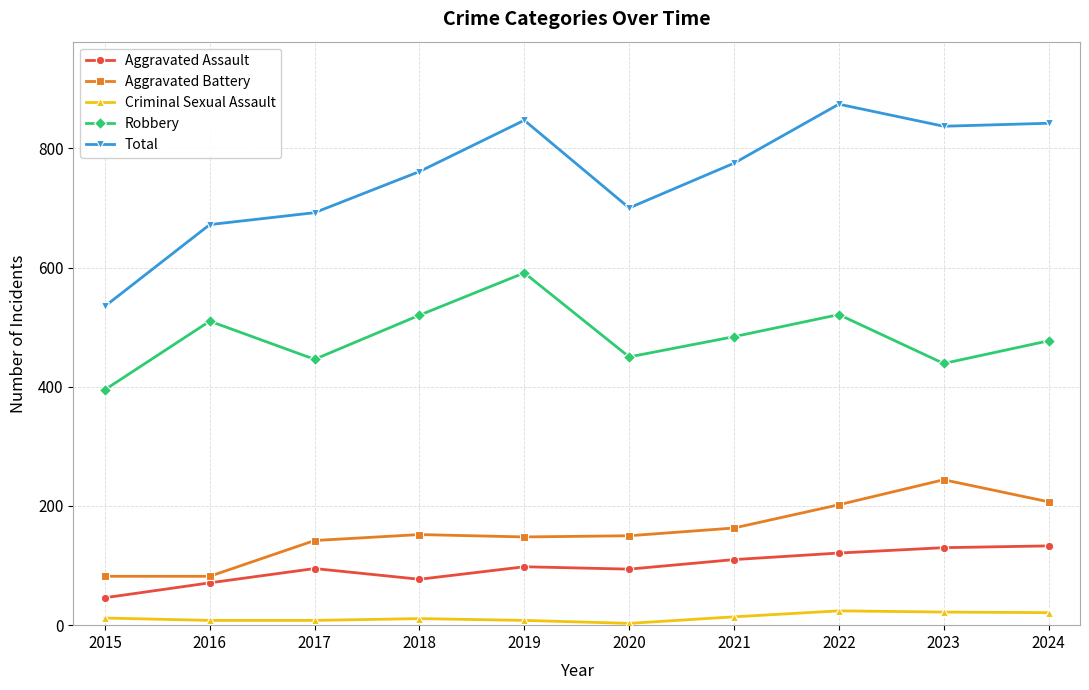

True or false: Robbery and Total intersect in this chart.

False